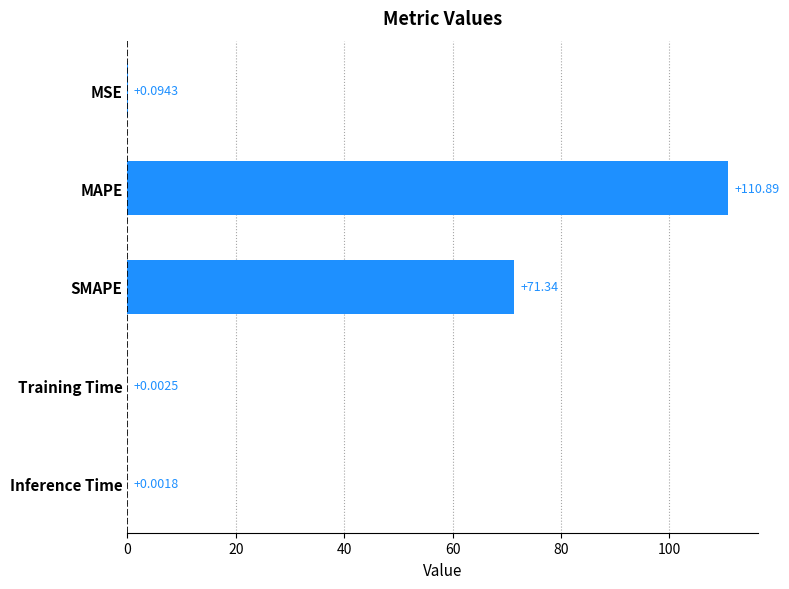

Which label corresponds to the largest value in the chart?

MAPE